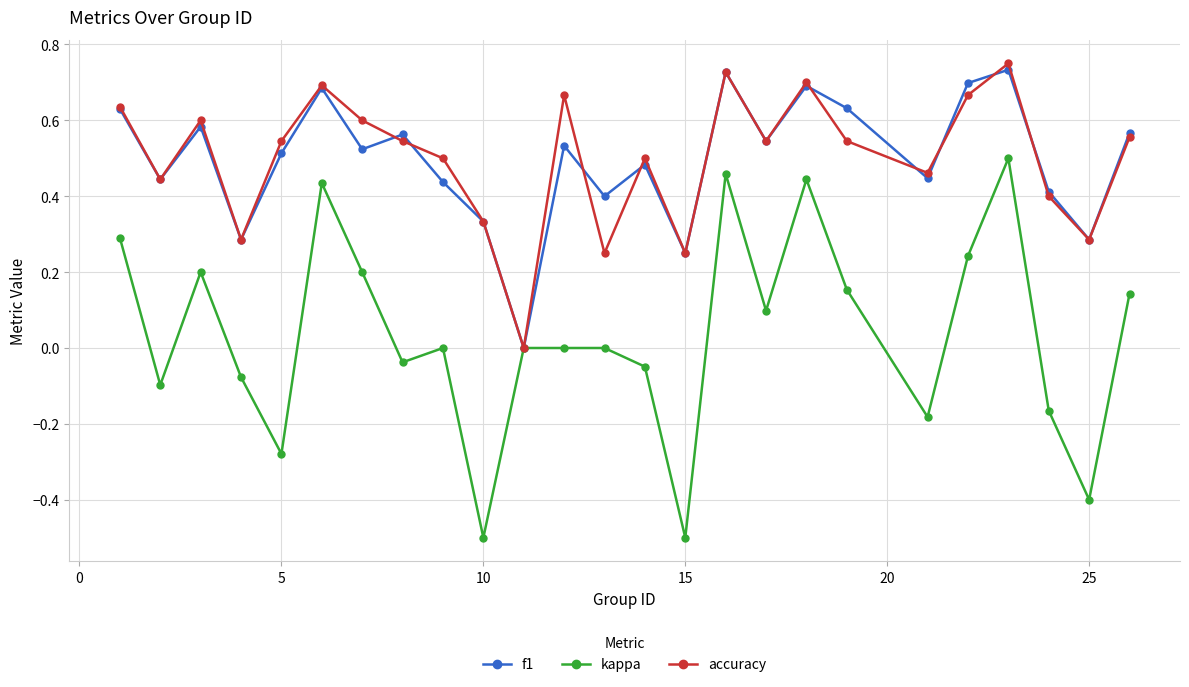

What is the smallest value displayed?

-0.5